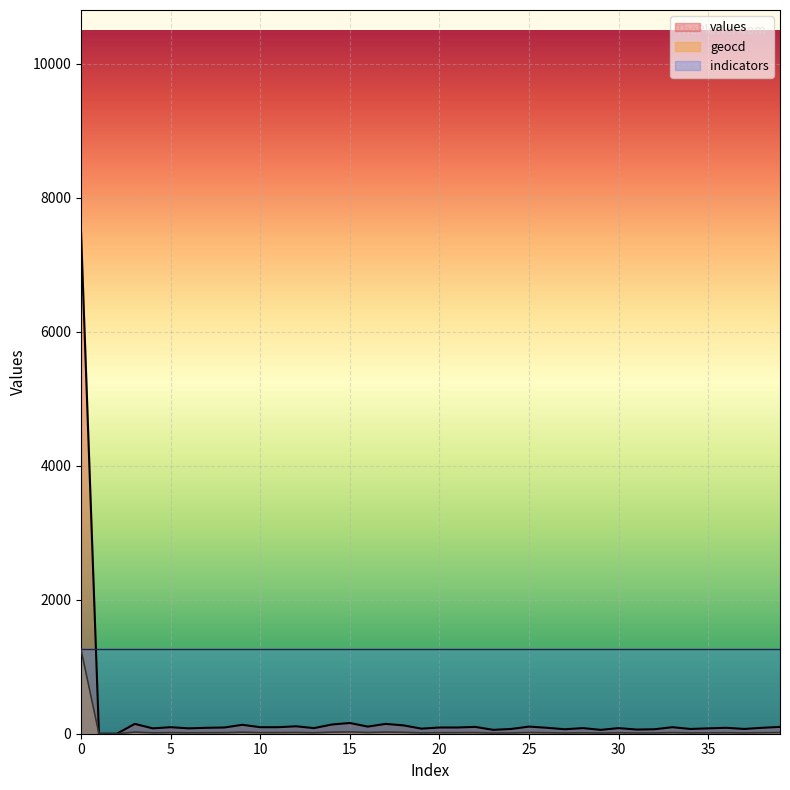

What are all the series names shown in the legend?

values, geocd, indicators